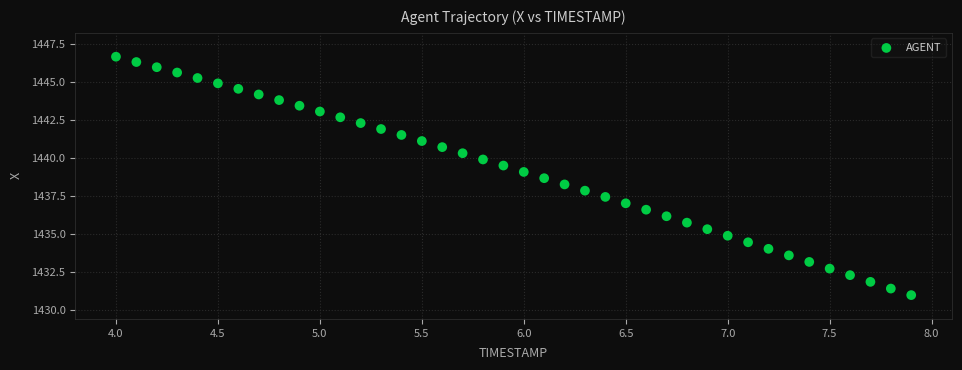

What is the range of X values (max minus min)?

3.9